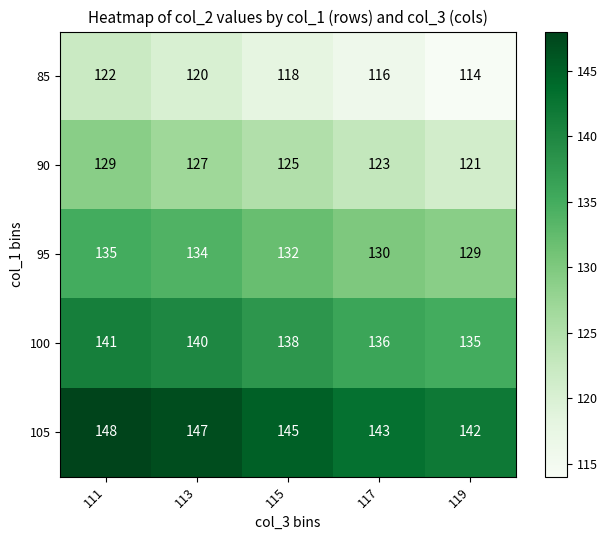

What is the sum of all 85 values?

590